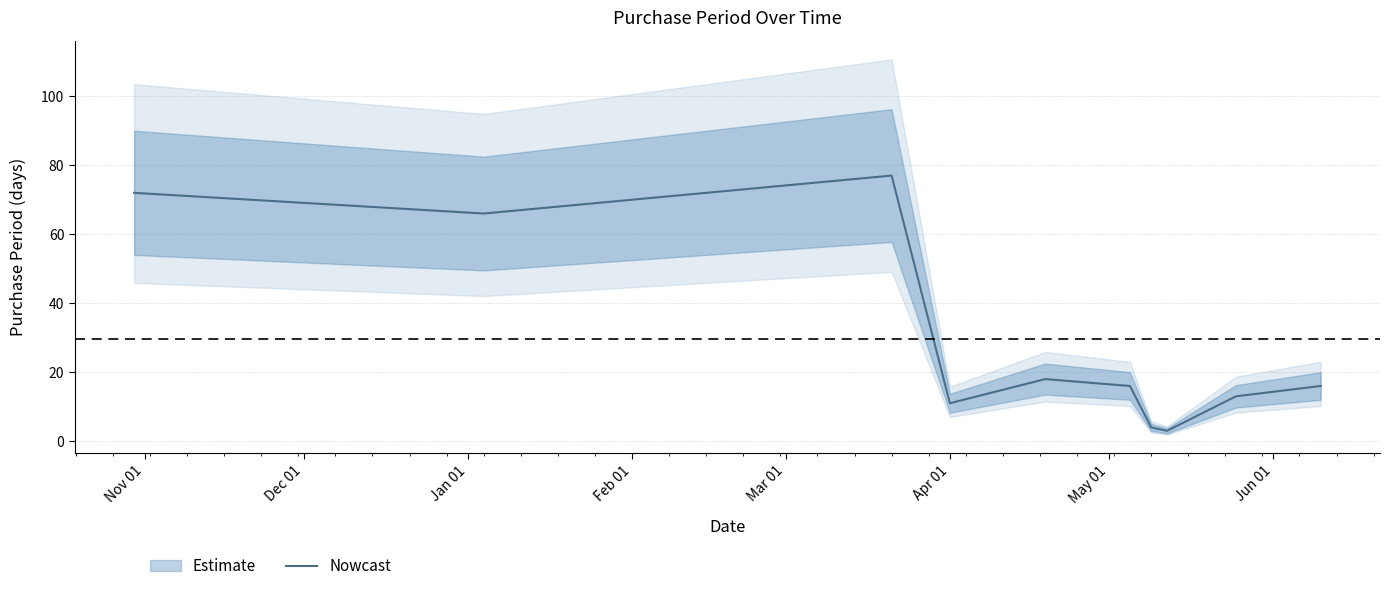

What is the lowest value of the Nowcast series?

3